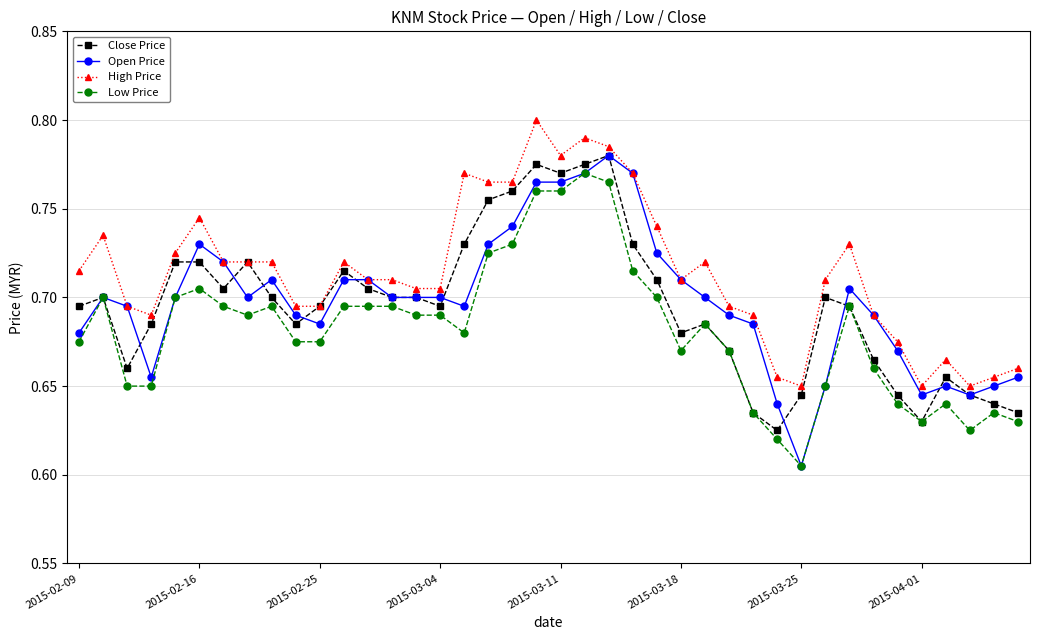

At how many categories does at least one series exceed 0?

40